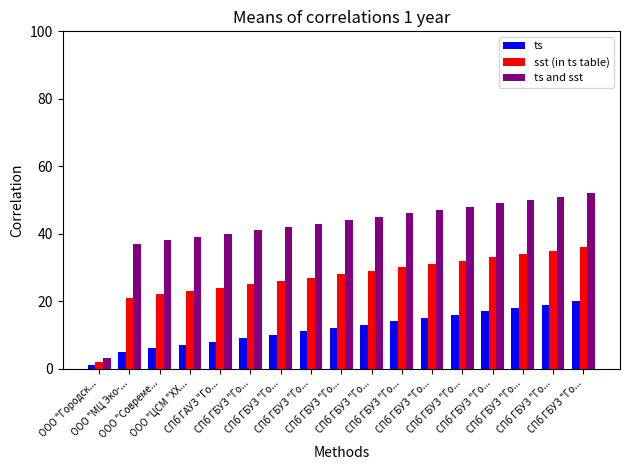

Are the bars grouped side by side (vs. stacked)?

Yes